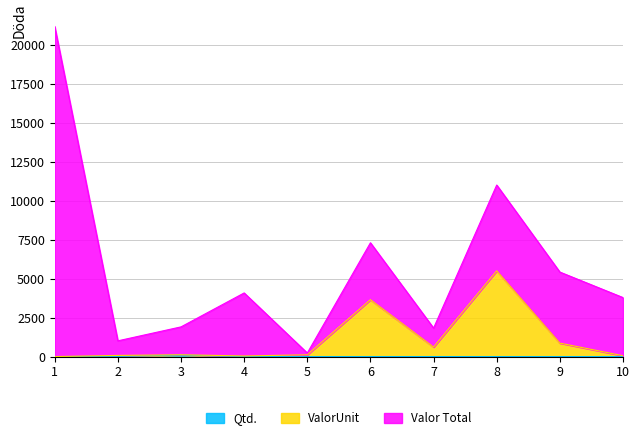

The value of ValorUnit at 9 is 865.0. True or false?

True